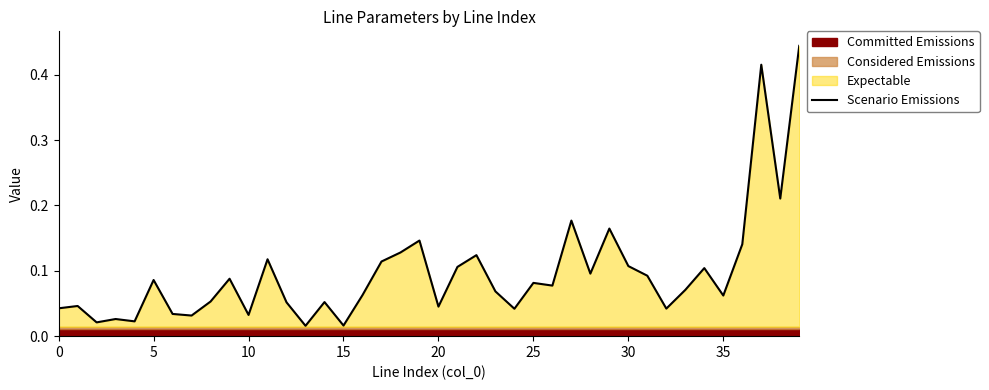

Does the chart have visible grid lines?

No